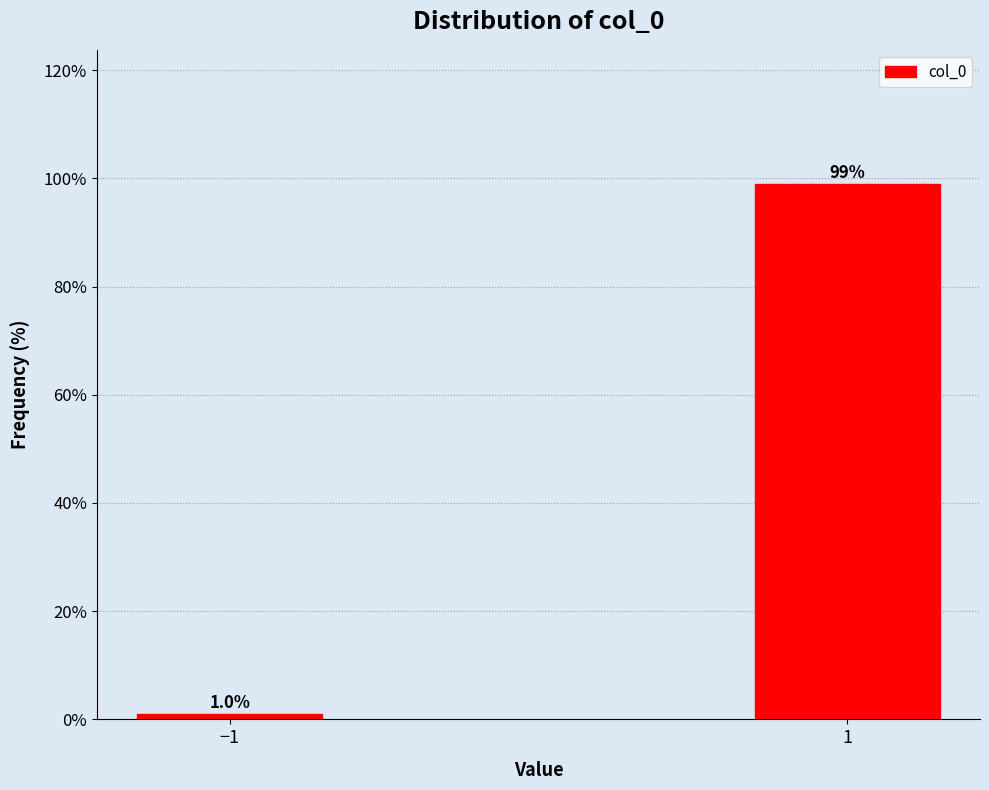

Reading right to left, list all the values displayed in this chart.

1=99.0	−1=1.0